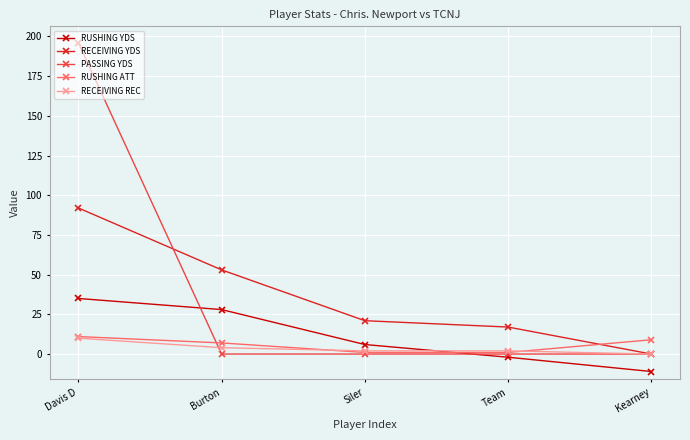

True or false: RECEIVING YDS and RUSHING YDS intersect in this chart.

False